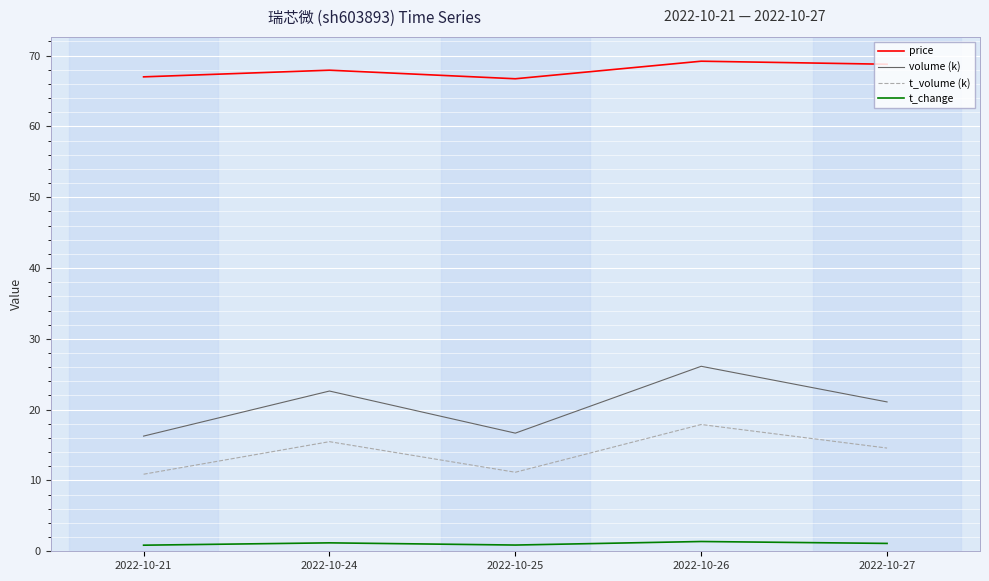

At which label does t_volume (k) reach its peak?

2022-10-26